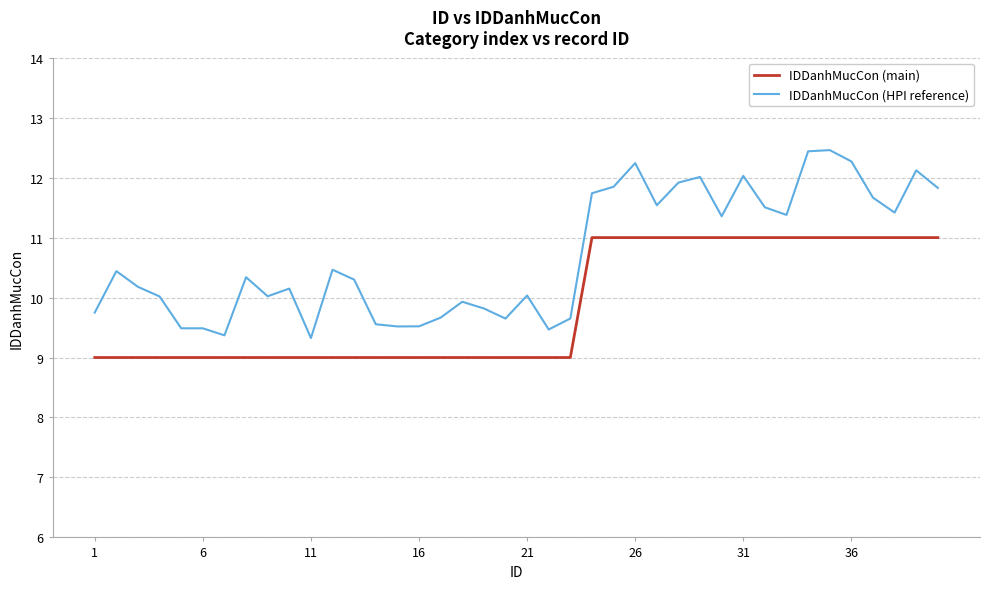

Rank the series by their average value, from lowest to highest.

IDDanhMucCon (main), IDDanhMucCon (HPI reference)